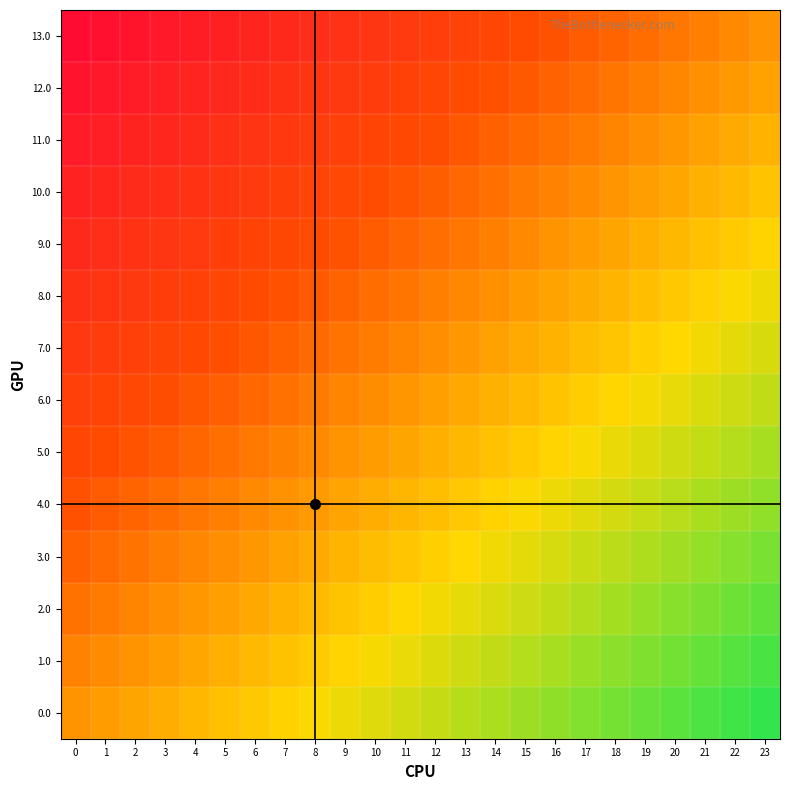

At which category is the sum across all series the highest?

23